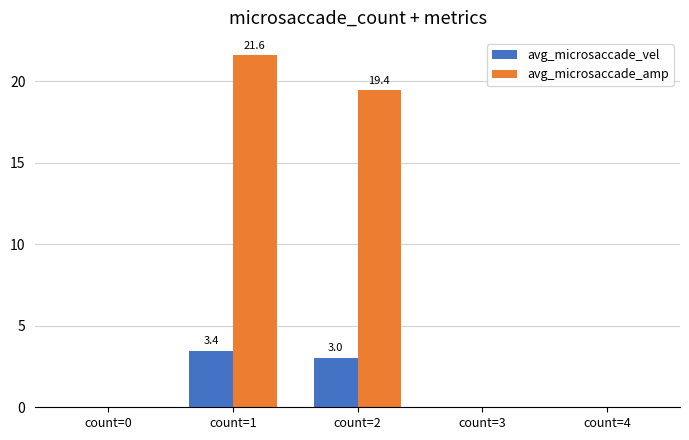

Reading left to right, what are all the values shown in this chart?

avg_microsaccade_vel: 0.0	3.4	3.0	0.0	0.0
avg_microsaccade_amp: 0.0	21.6	19.4	0.0	0.0